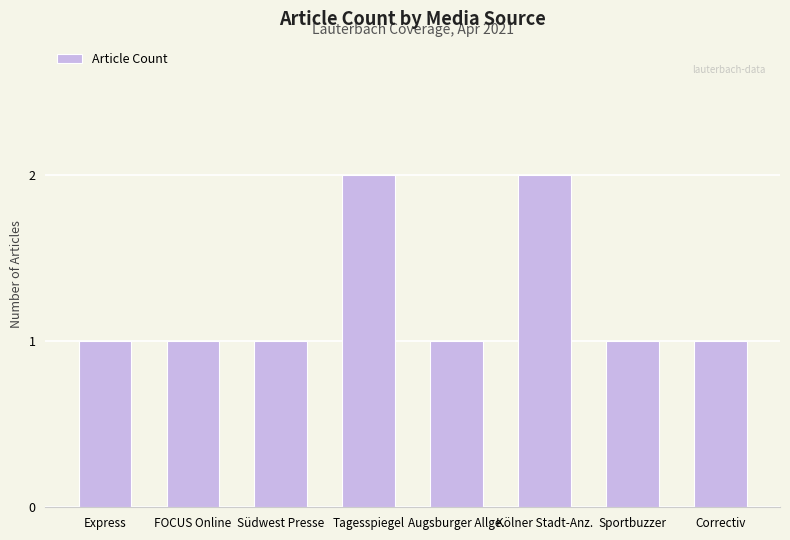

What is the label of the 7th bar from the right?

FOCUS Online